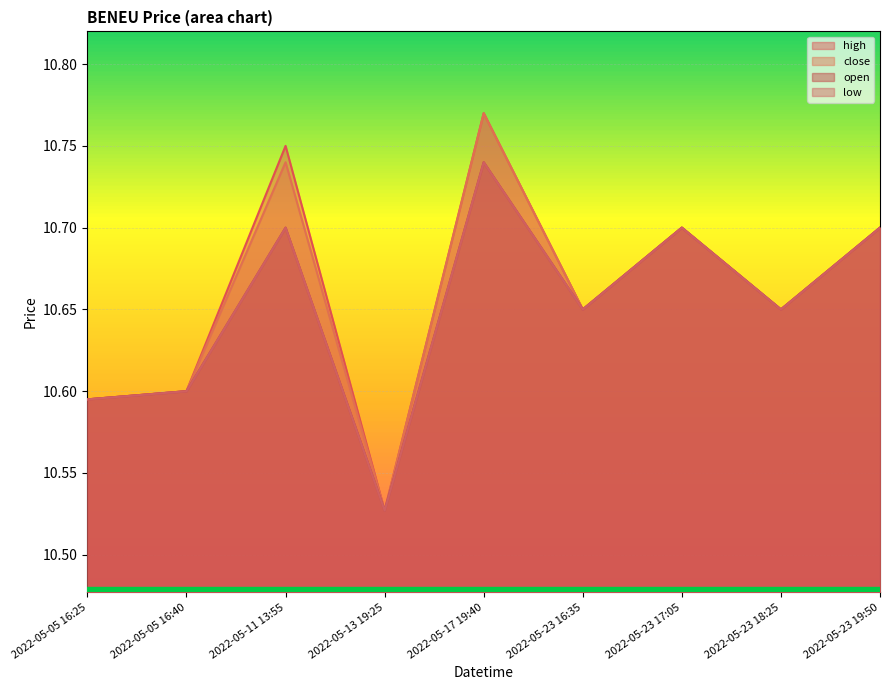

What position from the right is 2022-05-23 19:50?

1